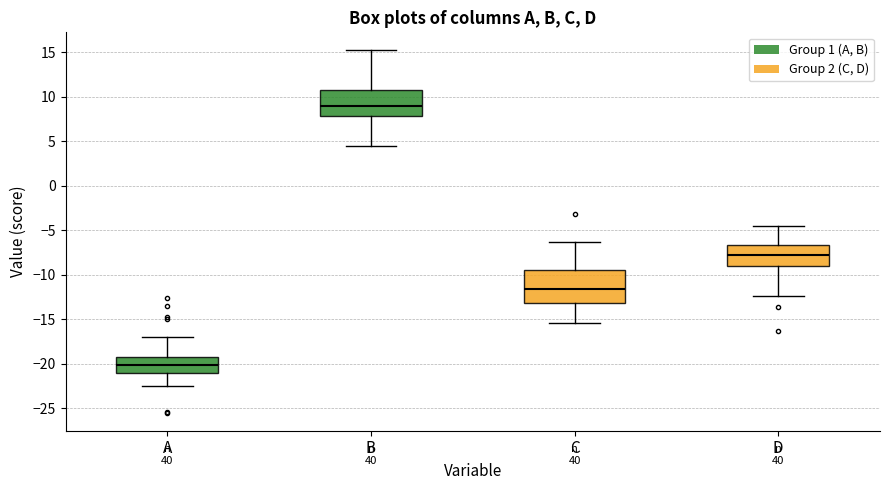

Reading left to right, read every box against the y-axis: the position of its median line, the range the box covers, and the ends of its whiskers. The values are not printed on the chart, so give them approximately, as read against the axis.

A: median -20.0, box -21.0 to -19.0, whiskers -22.5 to -17.0
B: median 9.0, box 8.0 to 11.0, whiskers 4.5 to 15.0
C: median -11.5, box -13.0 to -9.5, whiskers -15.5 to -6.5
D: median -8.0, box -9.0 to -6.5, whiskers -12.5 to -4.5